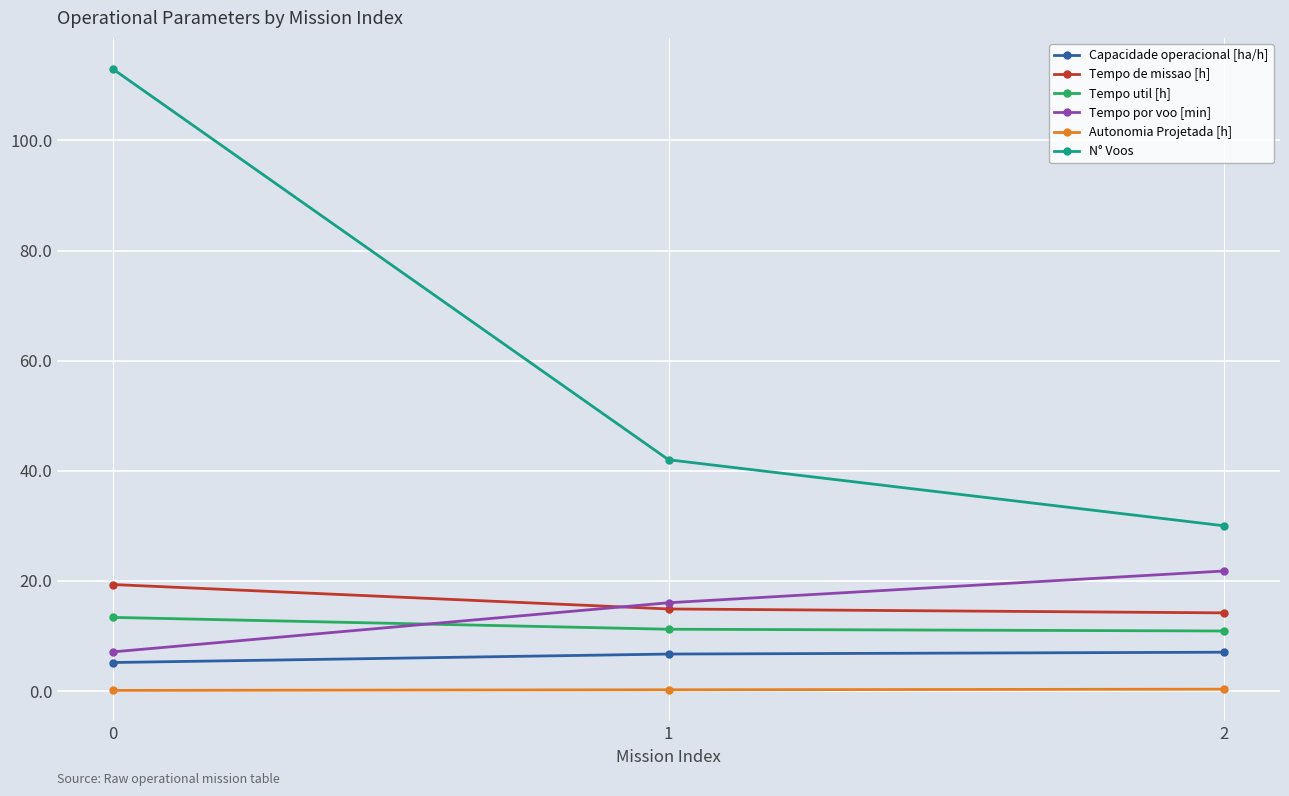

Rank the series at 0 from lowest to highest value.

Autonomia Projetada [h], Capacidade operacional [ha/h], Tempo por voo [min], Tempo util [h], Tempo de missao [h], N° Voos